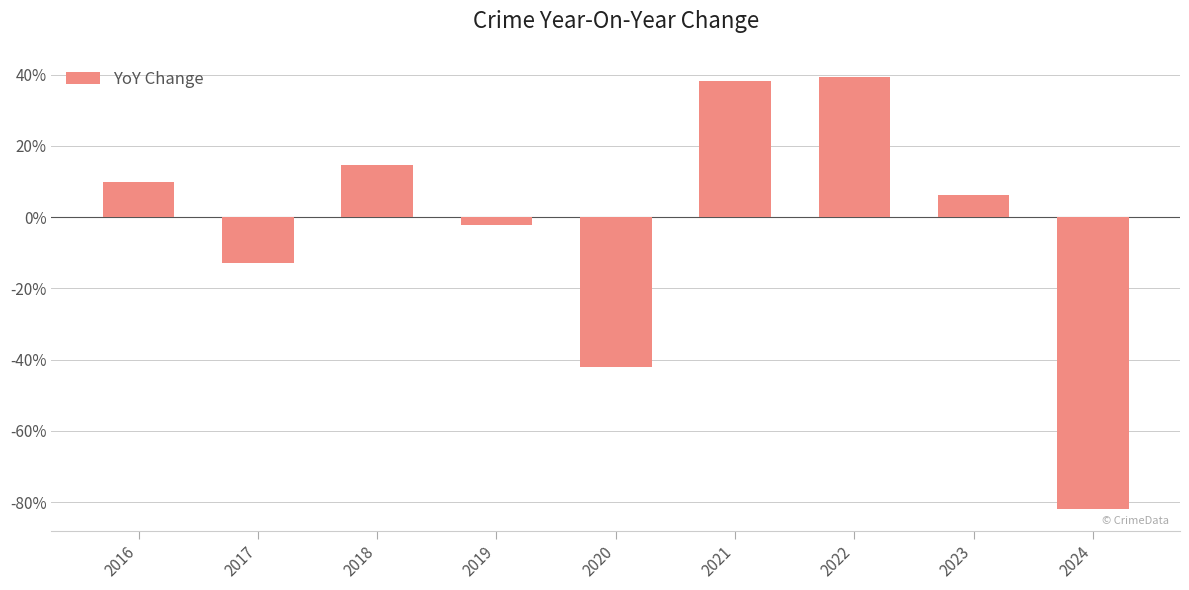

The value at 2017 is -12.9. True or false?

True